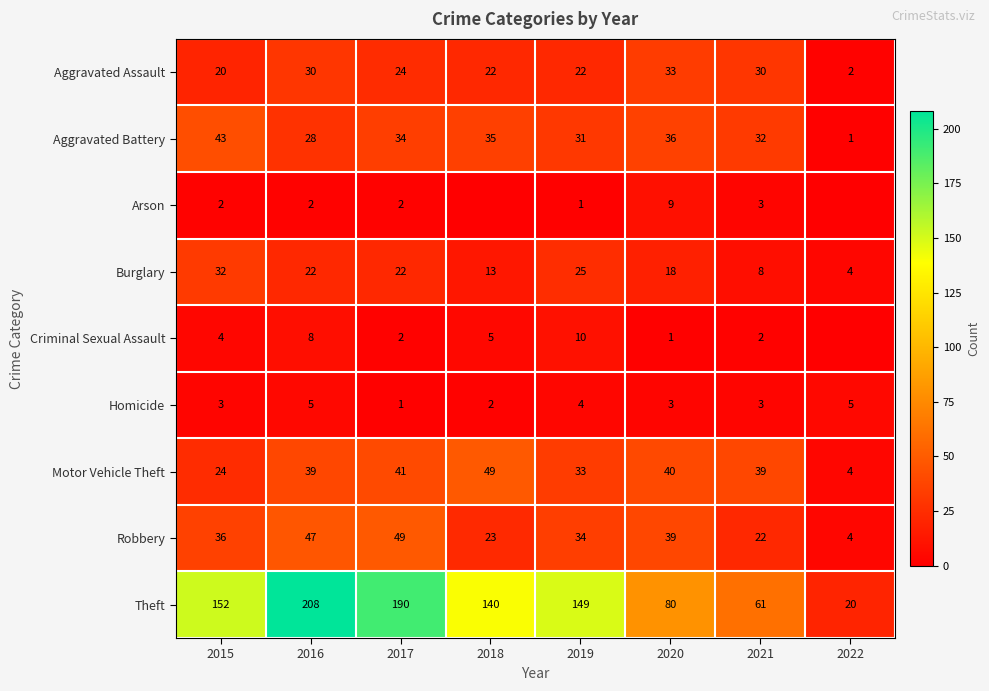

The Theft series shows 61 at 2021. True or false?

True